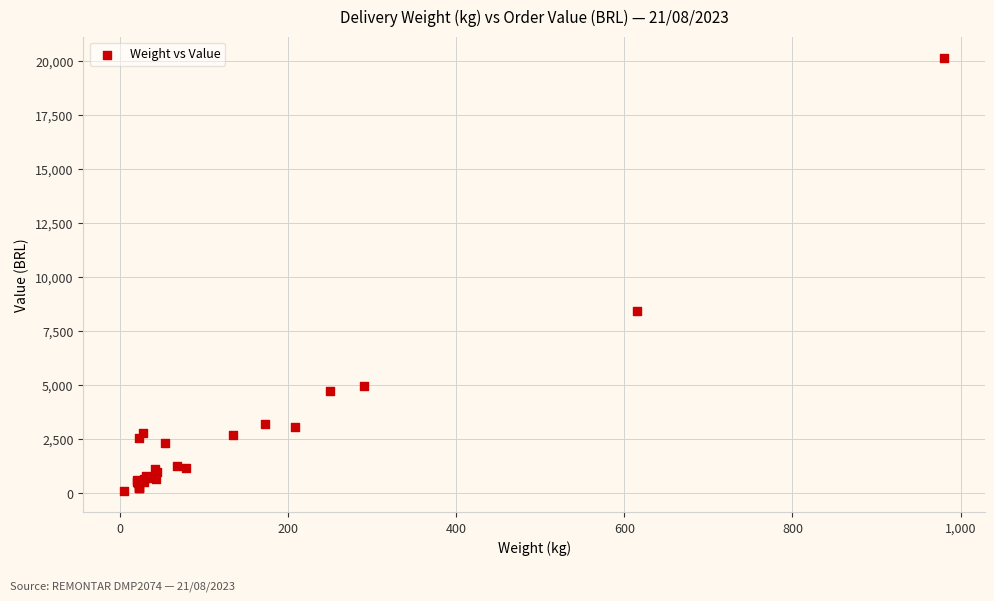

What Y value in the scatter plot is closest to 10126?

8451.5